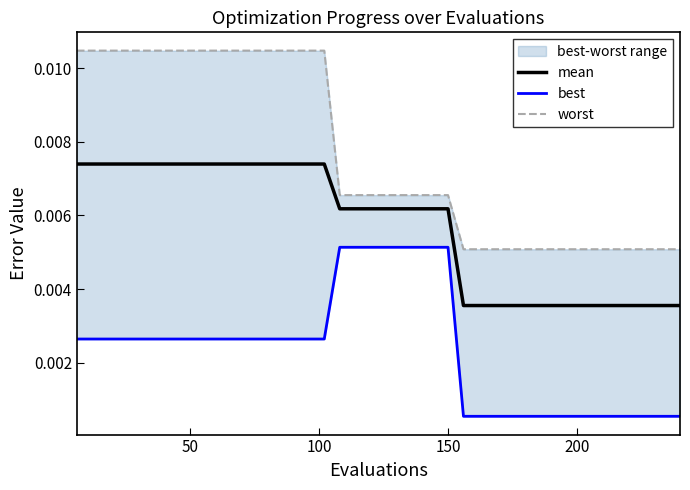

Does the chart display data point markers on the line(s)?

No